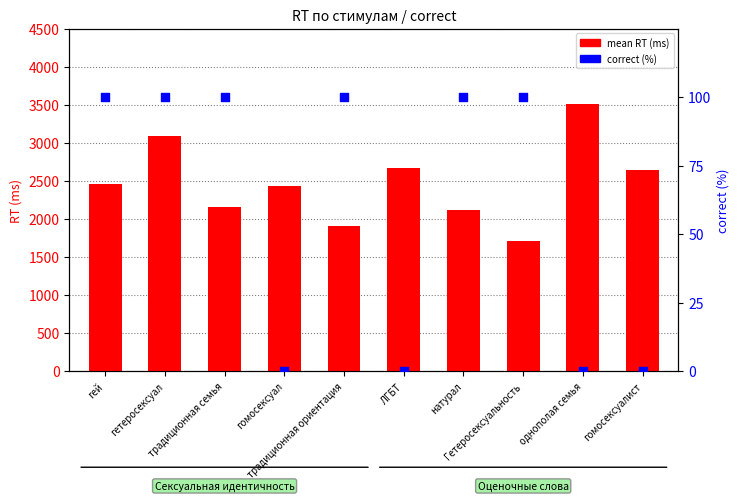

At how many categories does at least one series exceed 761?

10